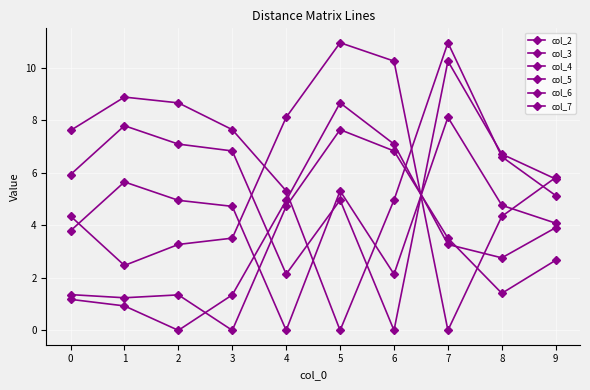

How many lines are shown in the chart?

6